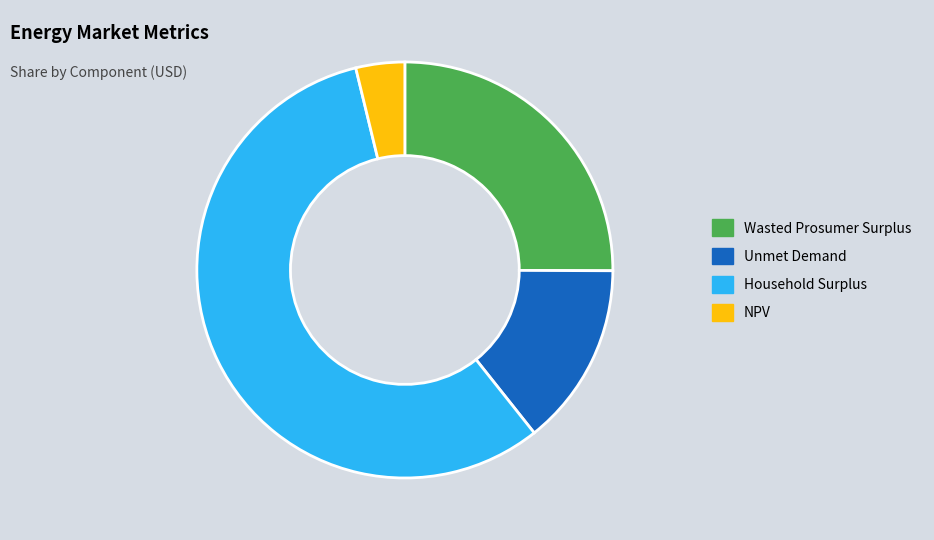

Count the number of slices in the pie.

4